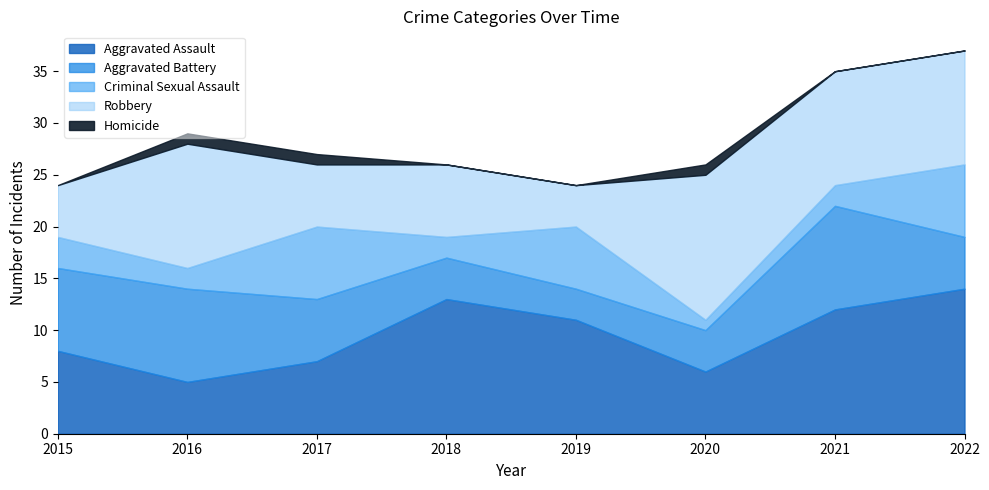

Is the value of Robbery at 2022 greater than the value of Homicide at 2021?

Yes